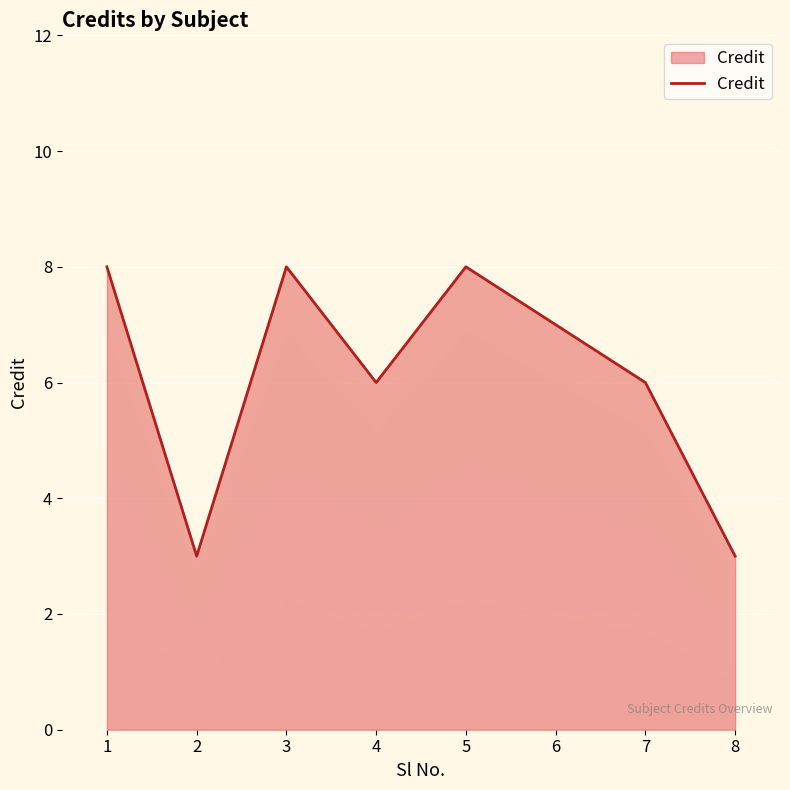

Which category has the lowest value across all series?

2